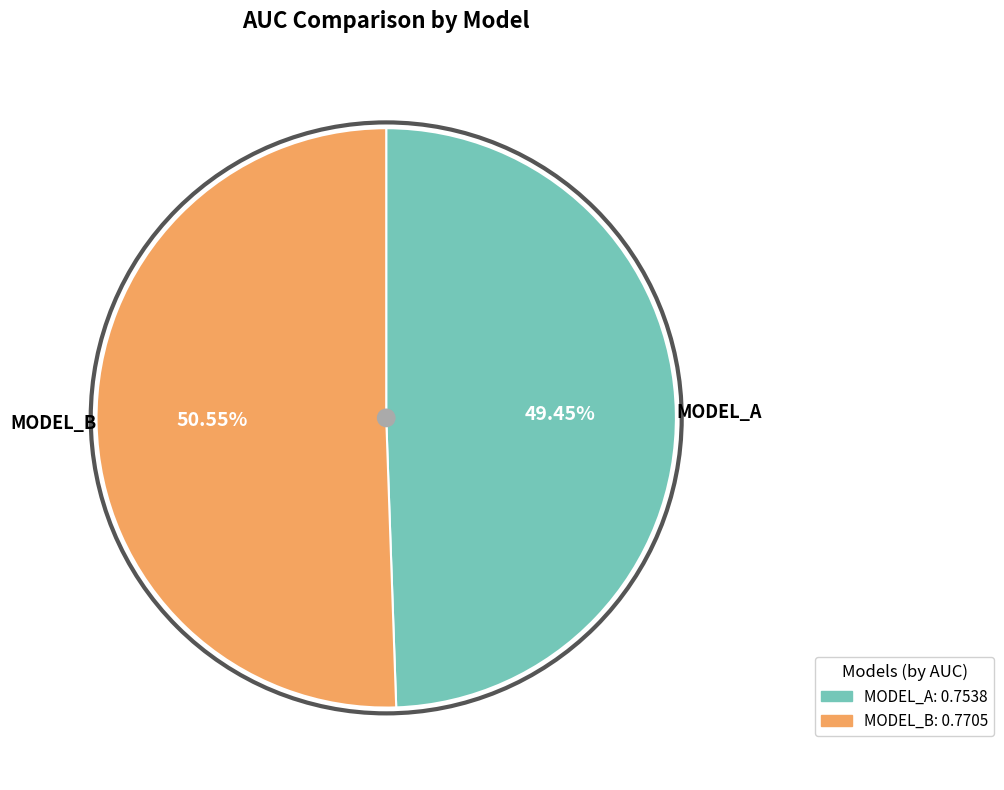

Is the sum of MODEL_A and MODEL_B greater than half?

Yes